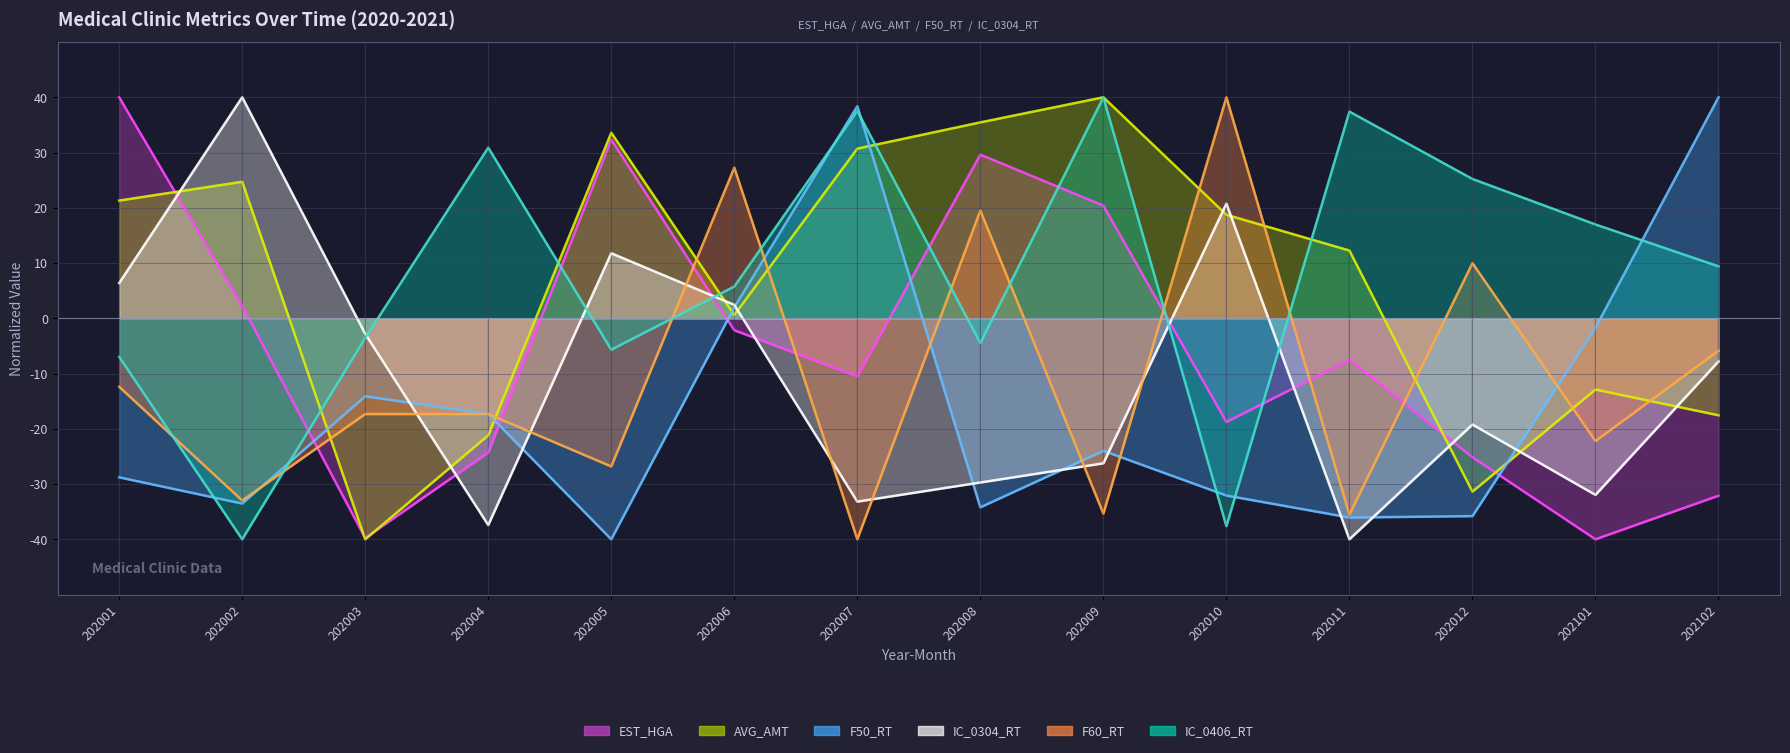

What is the value of the F60_RT point at the 4th from the left?

-17.3